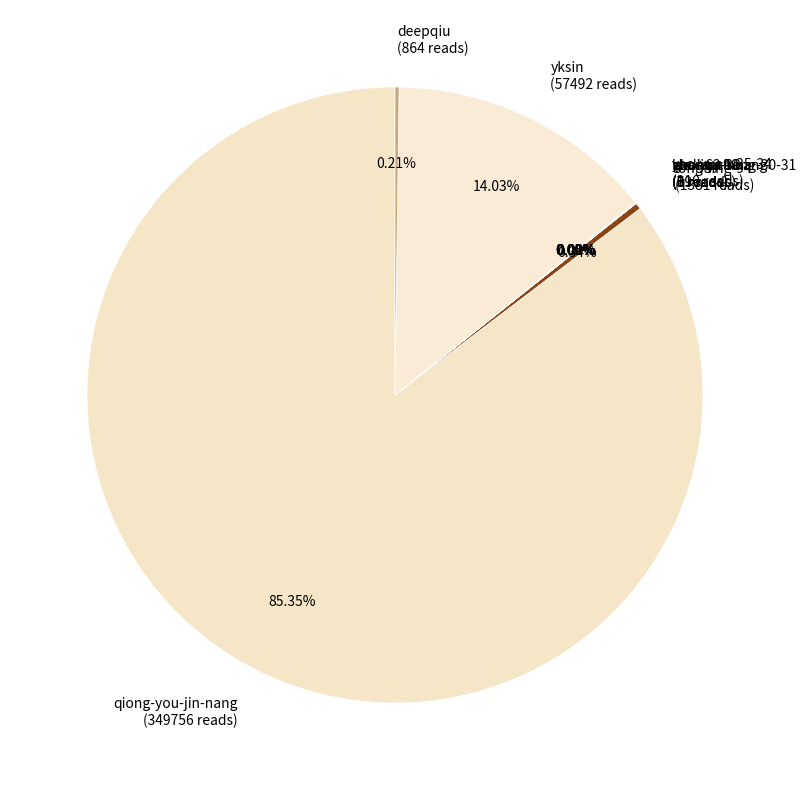

What is the largest slice in the pie chart?

qiong-you-jin-nang